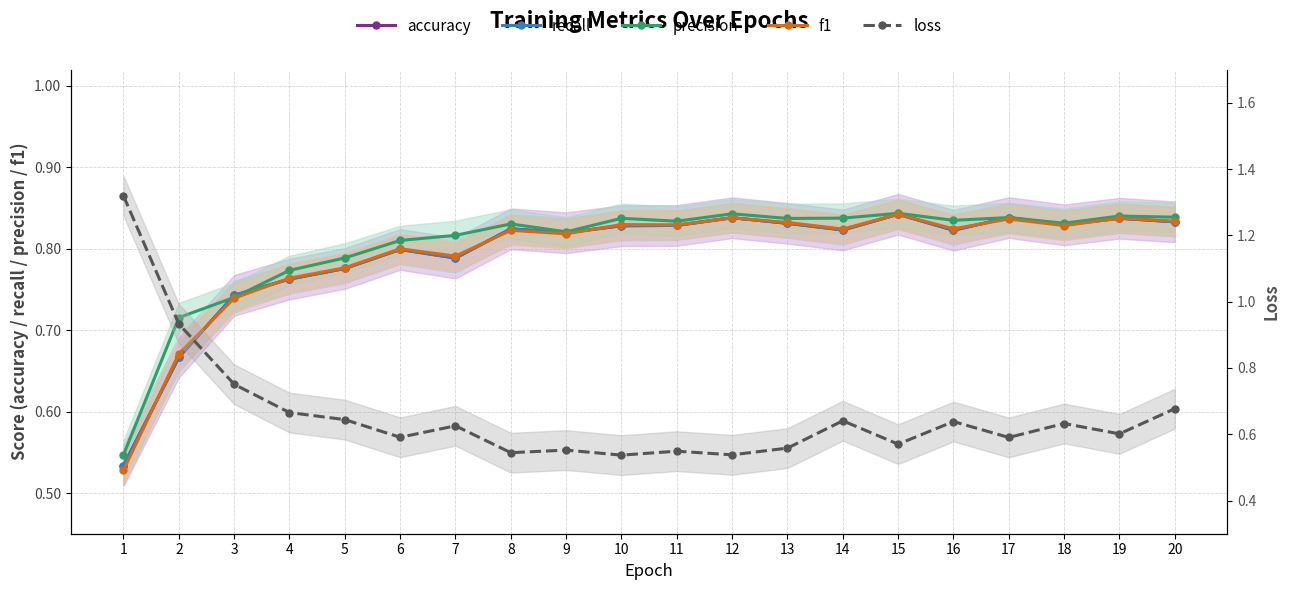

What is the value of the precision point at the 19th from the left?

0.8